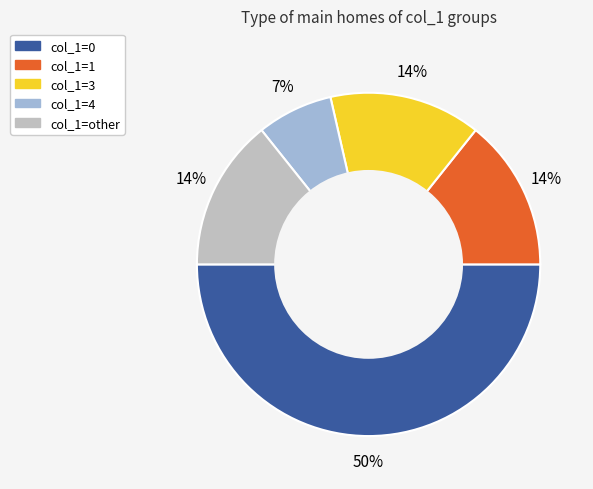

Count the number of slices in the pie.

5